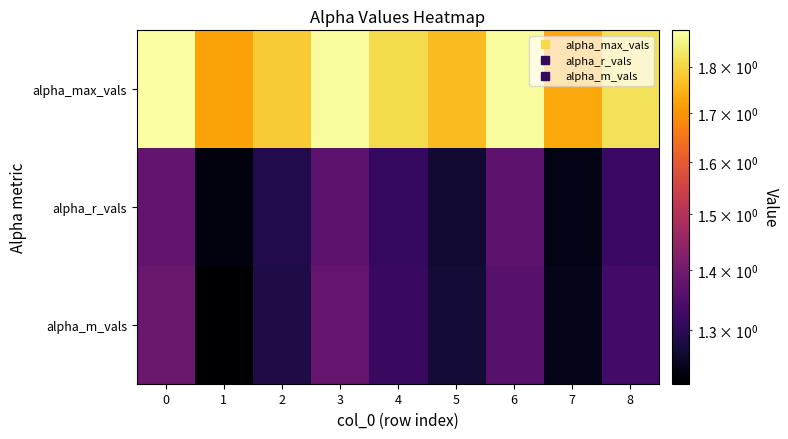

Reading right to left, transcribe all the data shown in this chart.

alpha_max_vals: 8=1.8	7=1.7	6=1.9	5=1.8	4=1.8	3=1.9	2=1.8	1=1.7	0=1.9
alpha_r_vals: 8=1.3	7=1.2	6=1.4	5=1.3	4=1.3	3=1.4	2=1.3	1=1.2	0=1.4
alpha_m_vals: 8=1.3	7=1.2	6=1.4	5=1.3	4=1.3	3=1.4	2=1.3	1=1.2	0=1.4